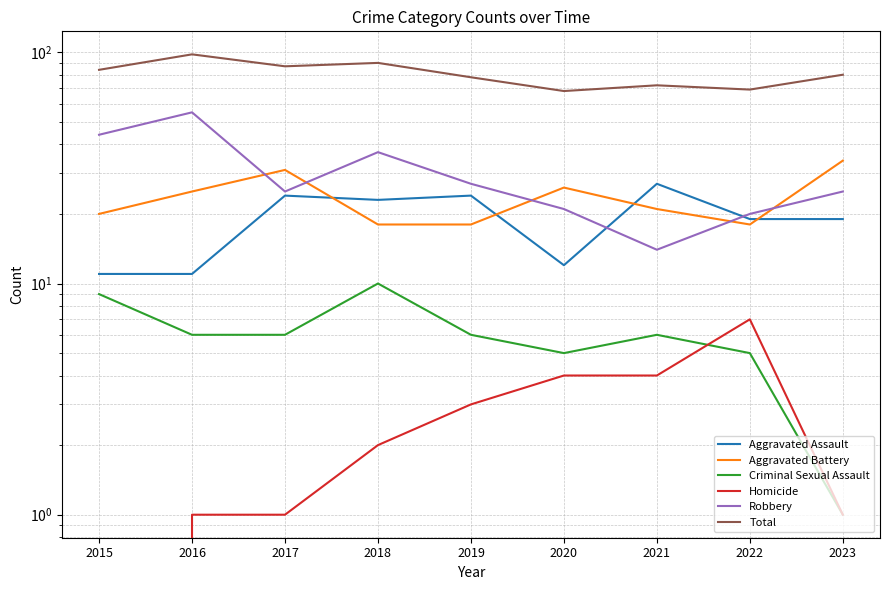

List the labels in order of Criminal Sexual Assault value, smallest first.

2023, 2020, 2022, 2016, 2017, 2019, 2021, 2015, 2018